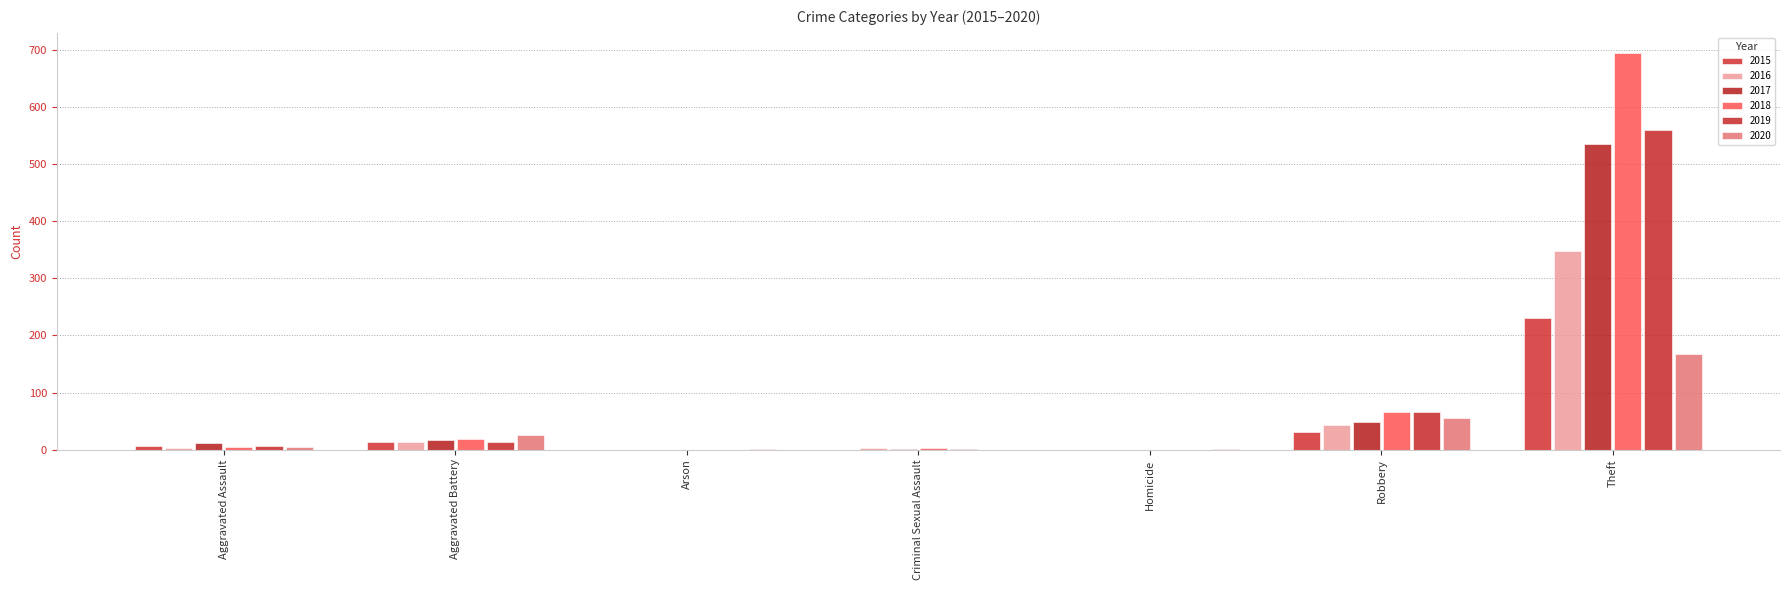

How many distinct data groups are displayed?

6